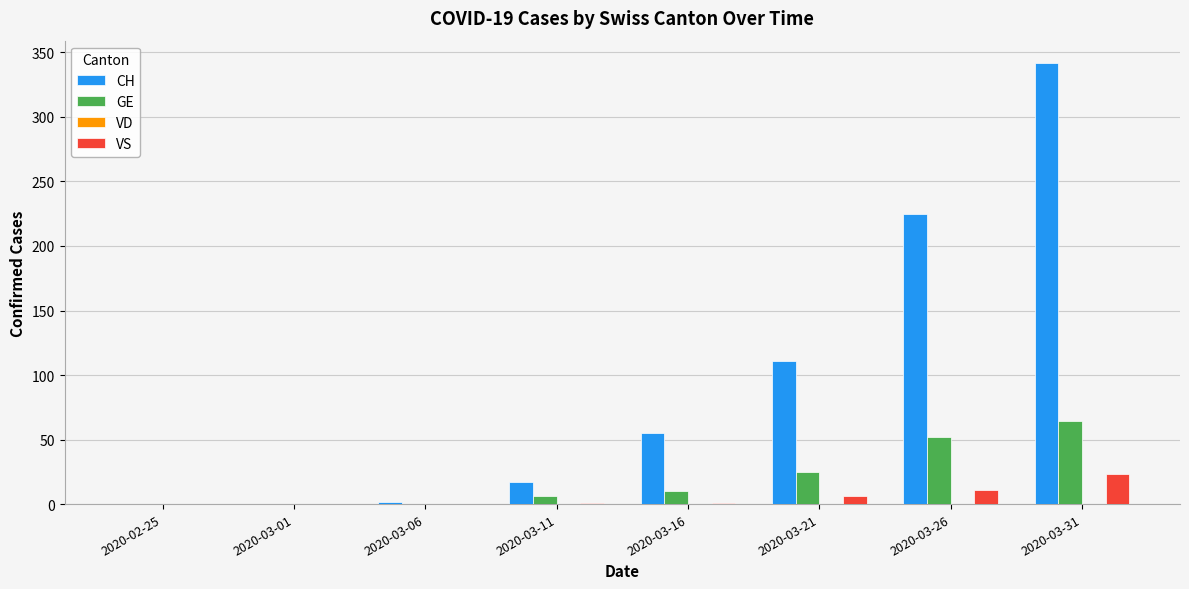

Which label corresponds to the largest value in the chart?

2020-03-31